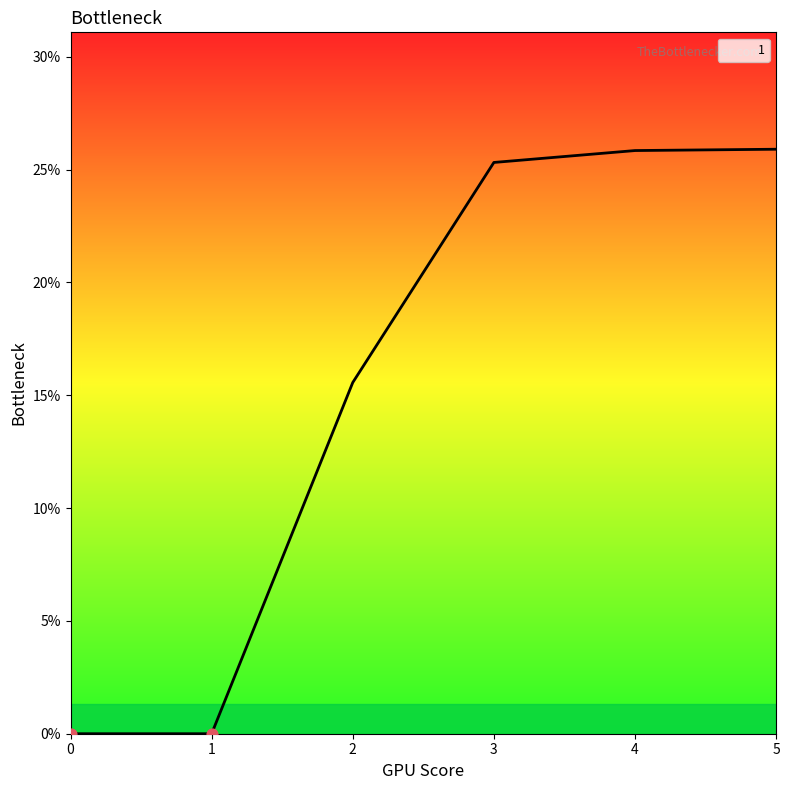

What is the ratio of the value at 5 to the value at 3?

1.0